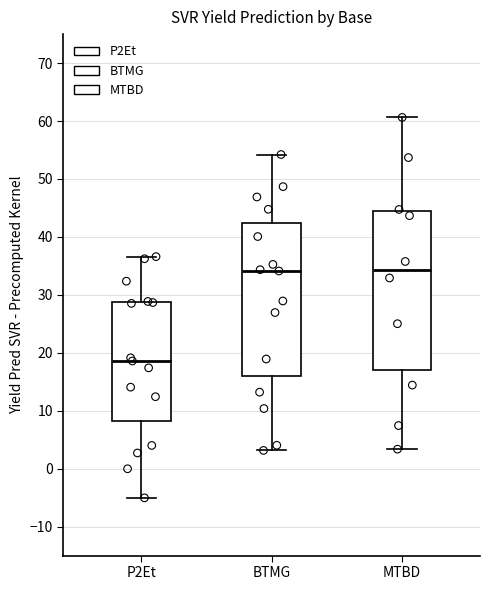

Reading left to right, read every box against the y-axis: the position of its median line, the range the box covers, and the ends of its whiskers. The values are not printed on the chart, so give them approximately, as read against the axis.

P2Et: median 19, box 8 to 29, whiskers -5 to 37
BTMG: median 34, box 16 to 42, whiskers 3 to 54
MTBD: median 34, box 17 to 44, whiskers 3 to 61